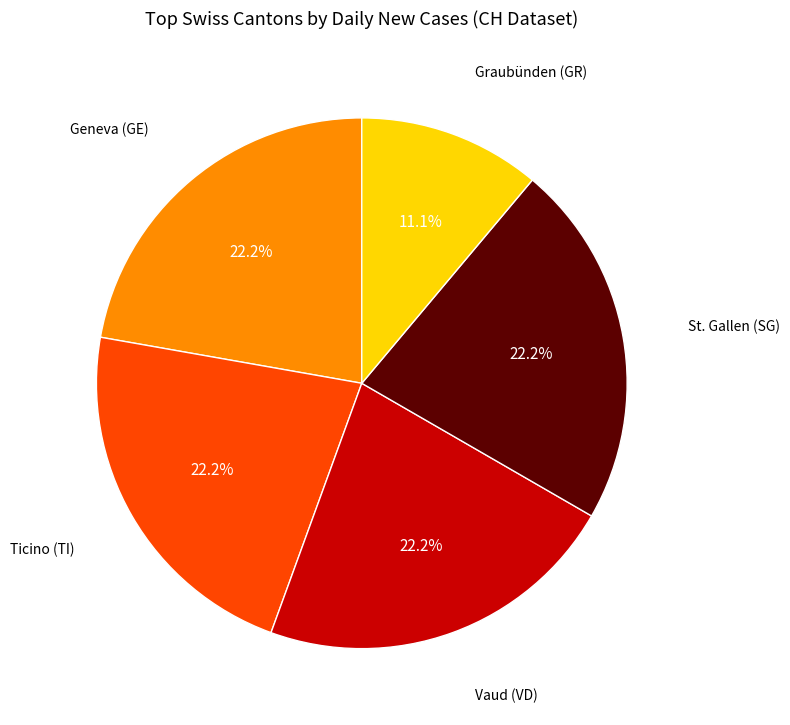

Is there a majority slice in this chart?

No